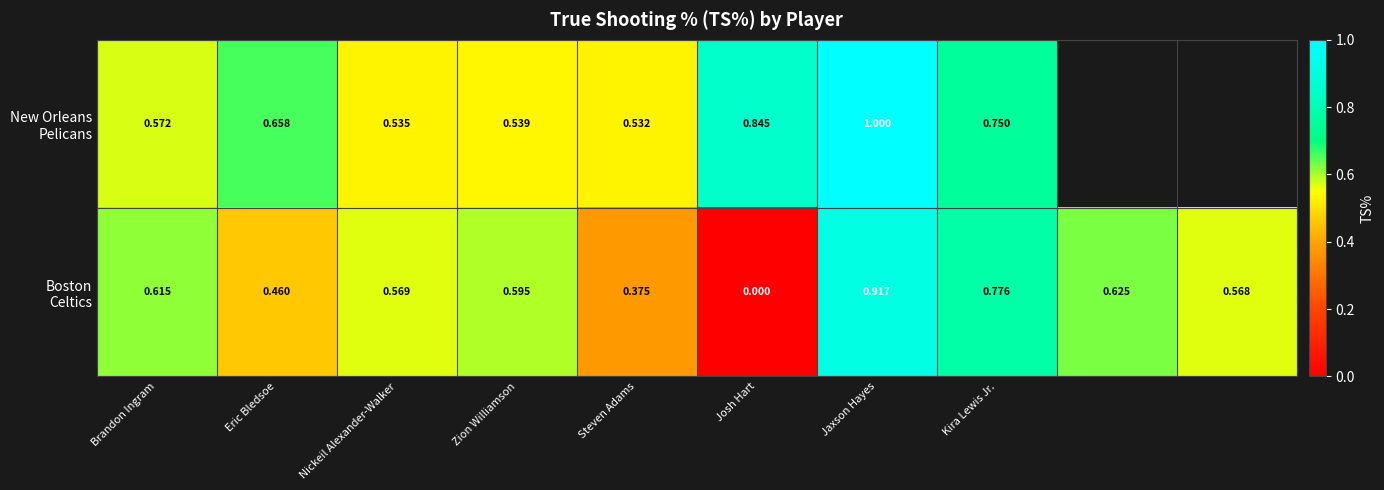

At Nickeil Alexander-Walker, list the series in order from largest to smallest.

Boston Celtics, New Orleans Pelicans